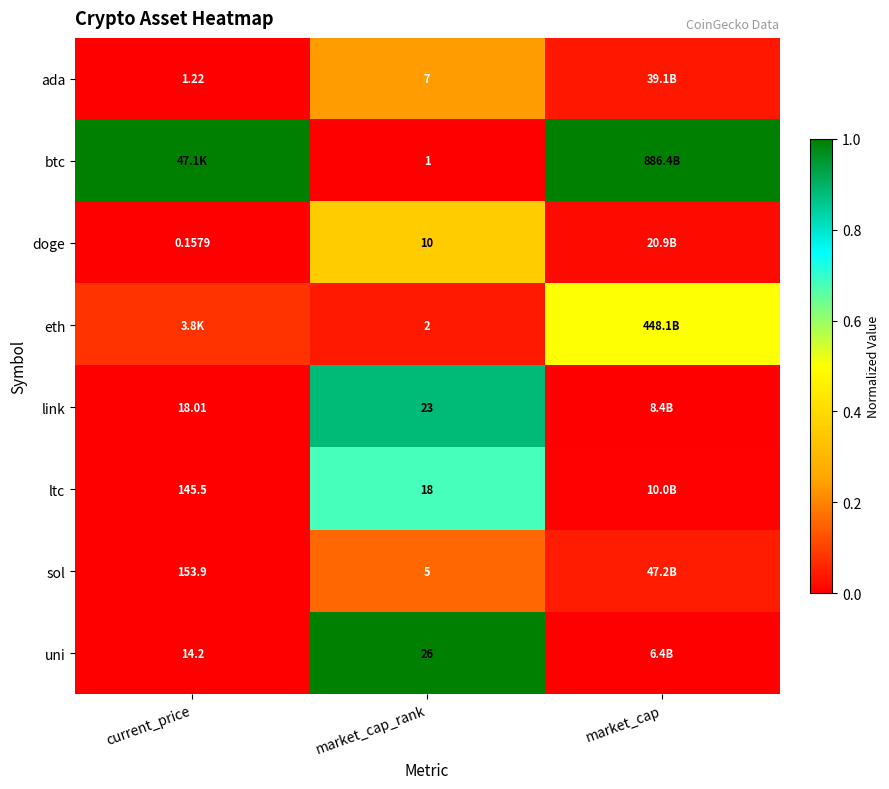

At which category is the sum across all series the highest?

market_cap_rank